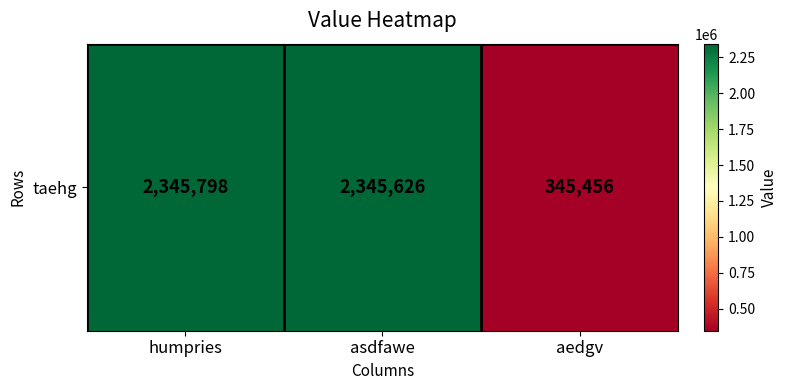

What is the change in value from humpries to asdfawe?

-172